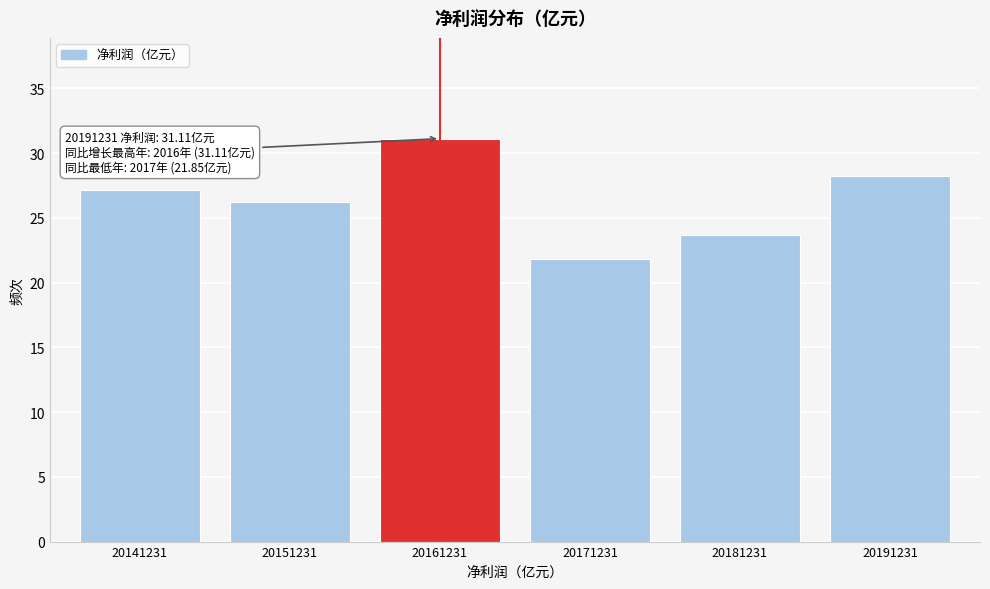

Reading right to left, transcribe all the data shown in this chart.

28.3	23.7	21.9	31.1	26.2	27.2